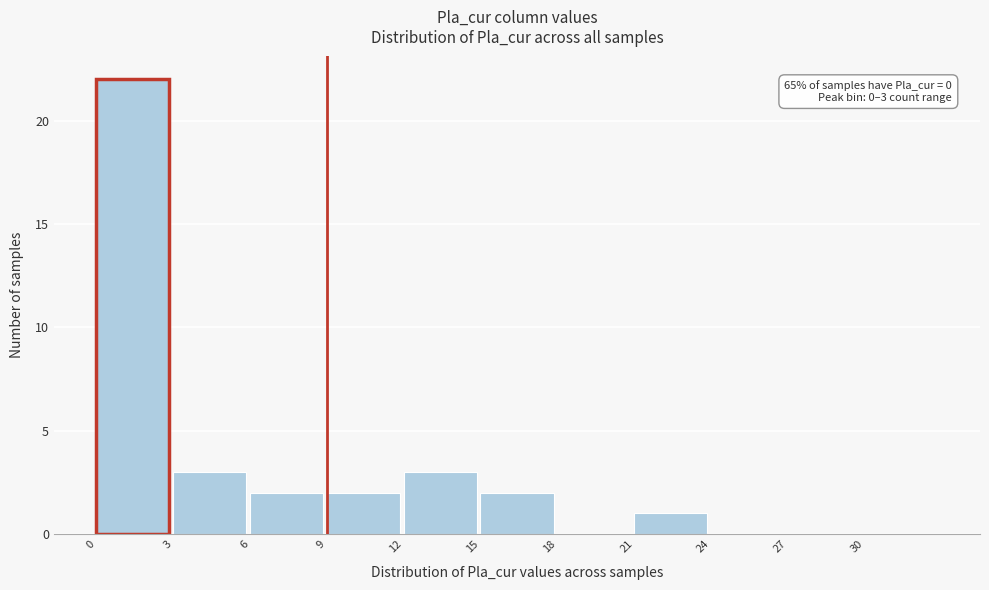

Over which range of the x-axis is the bar tallest?

0 to 3